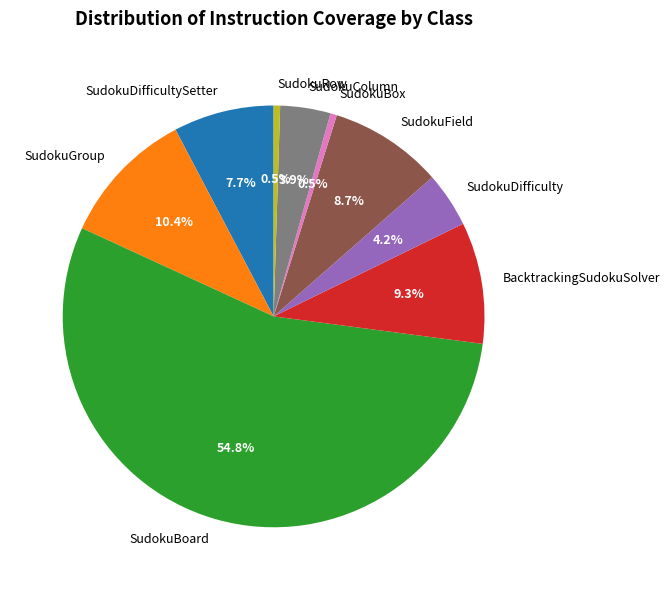

What portion of the pie excludes BacktrackingSudokuSolver?

90.7%